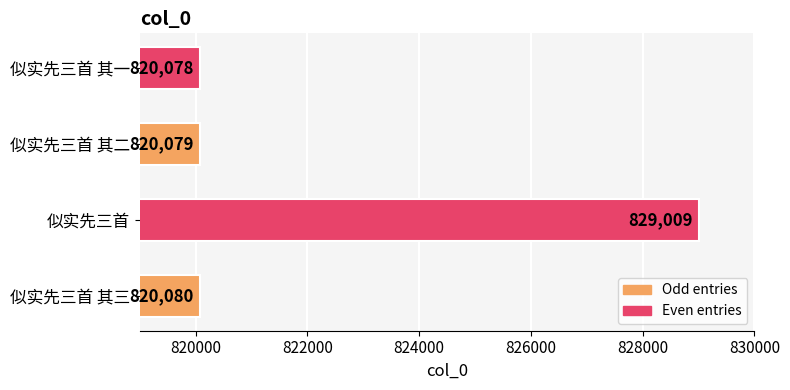

Reading top to bottom, transcribe all the data shown in this chart.

820078	820079	829009	820080